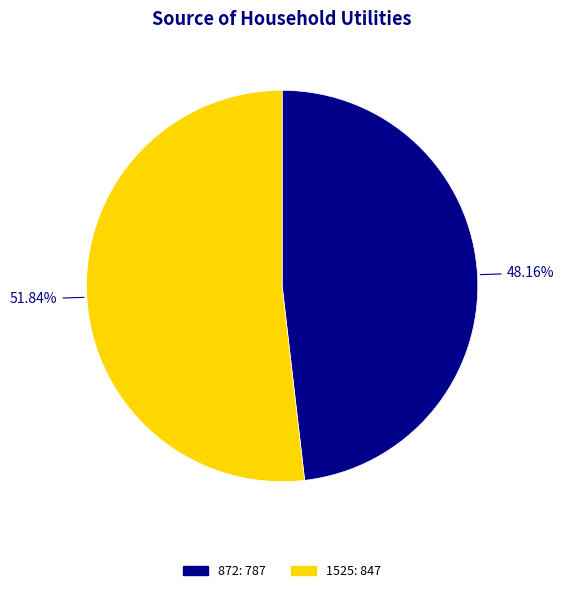

Is the sum of 1525 and 872 greater than half?

Yes